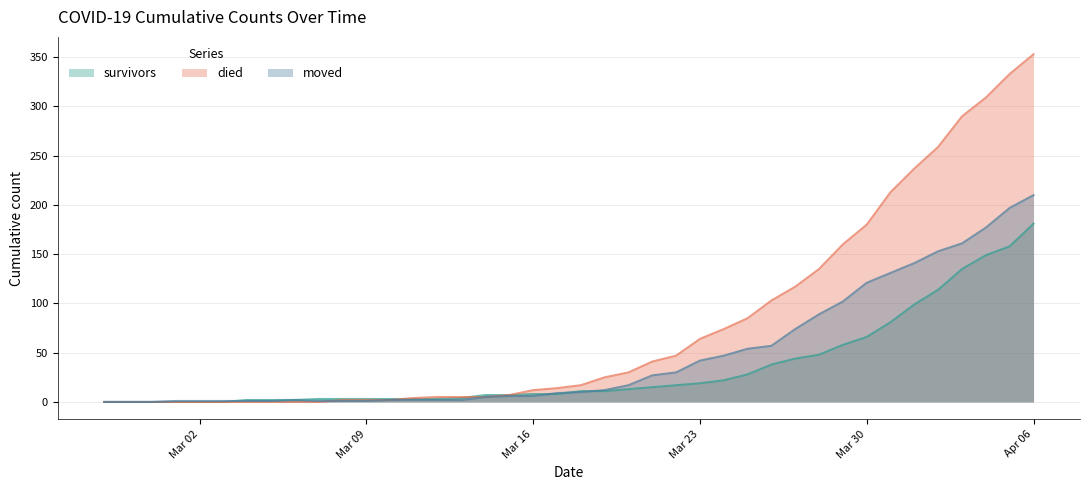

The value of moved at Mar 30 is 121. True or false?

True